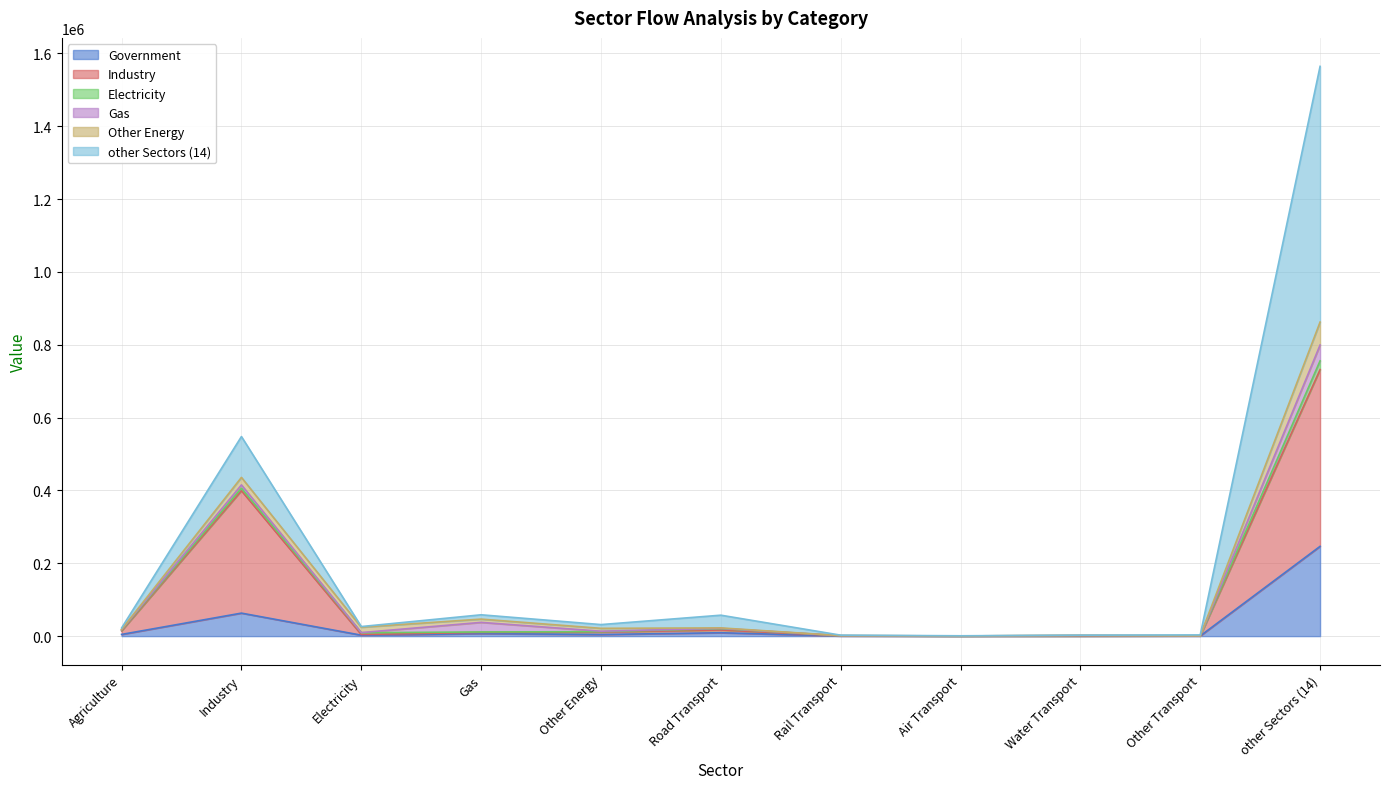

The Government series shows 691.9 at Rail Transport. True or false?

False